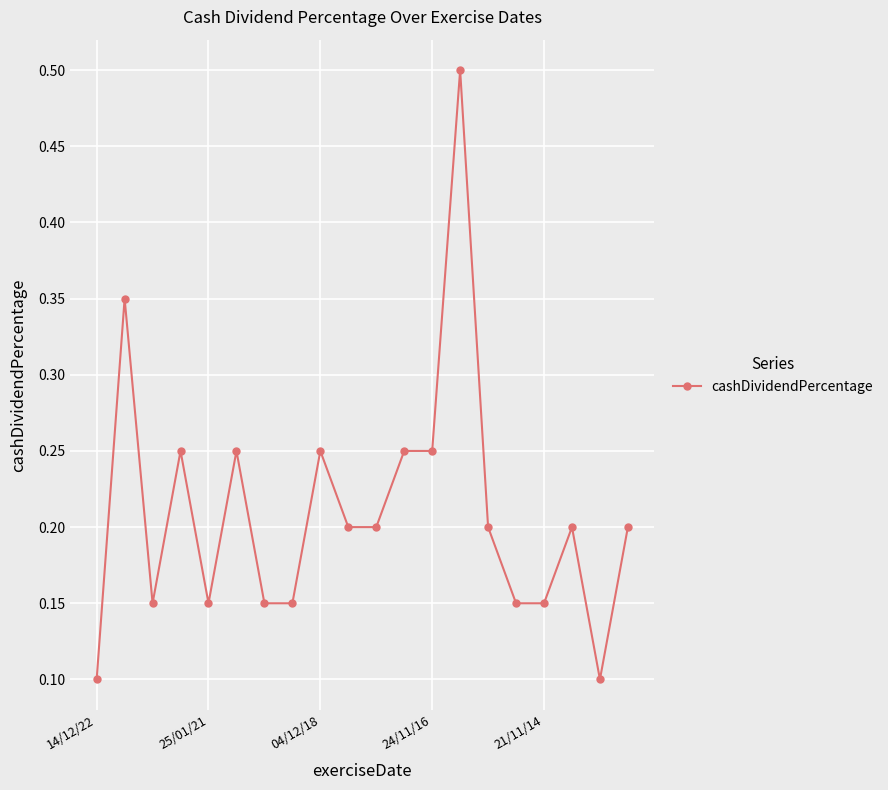

What is the difference between the maximum and minimum values?

0.4